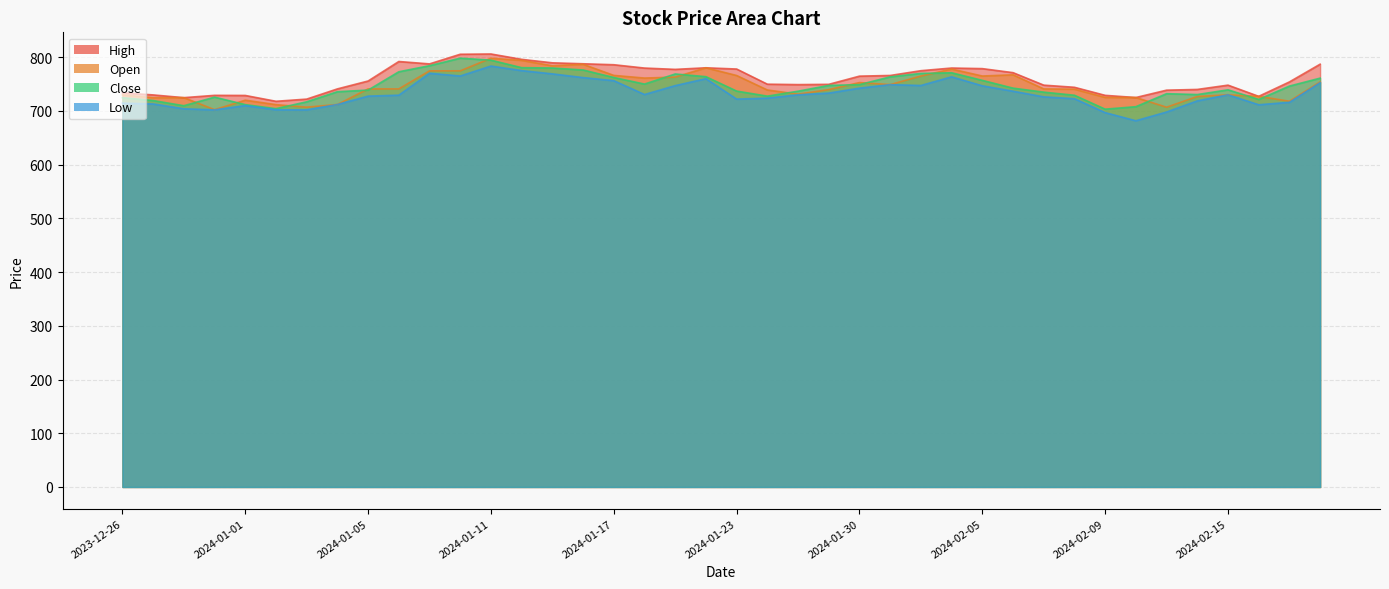

Does the chart display data point markers on the line(s)?

No